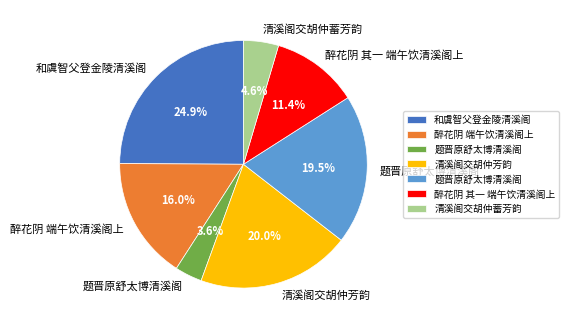

Is there a majority slice in this chart?

No